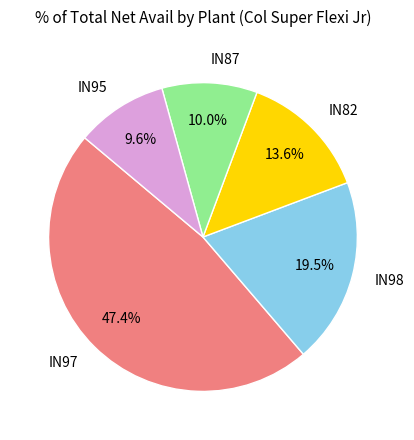

Does IN95 account for over 50% of the chart?

No